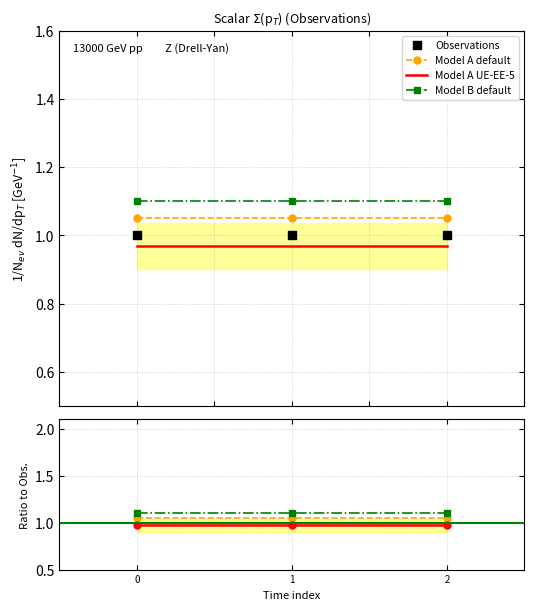

What is the total value across all series at 2?

4.1